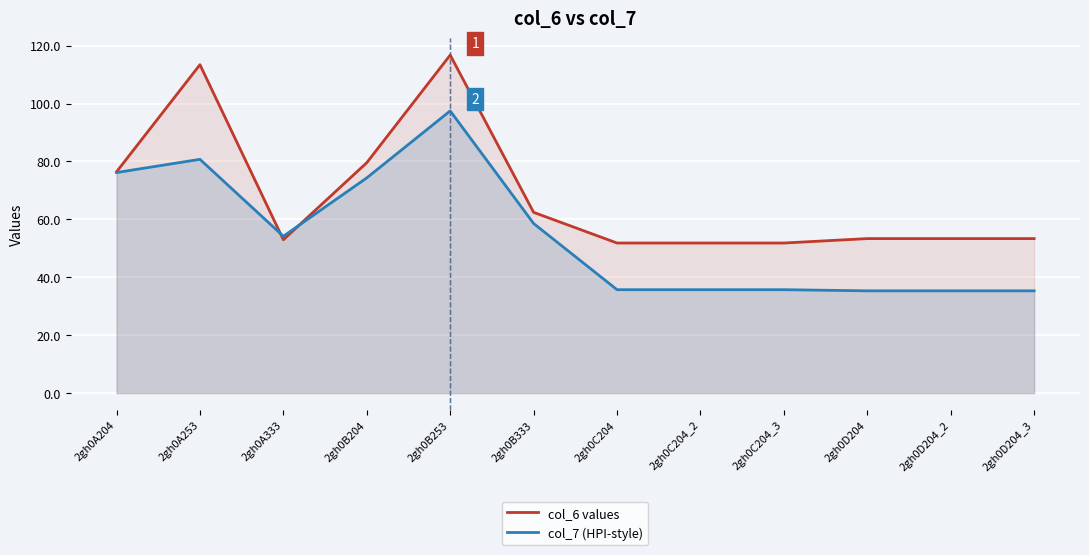

Is it true that col_6 values equals 79.6 at 2gh0B204?

True